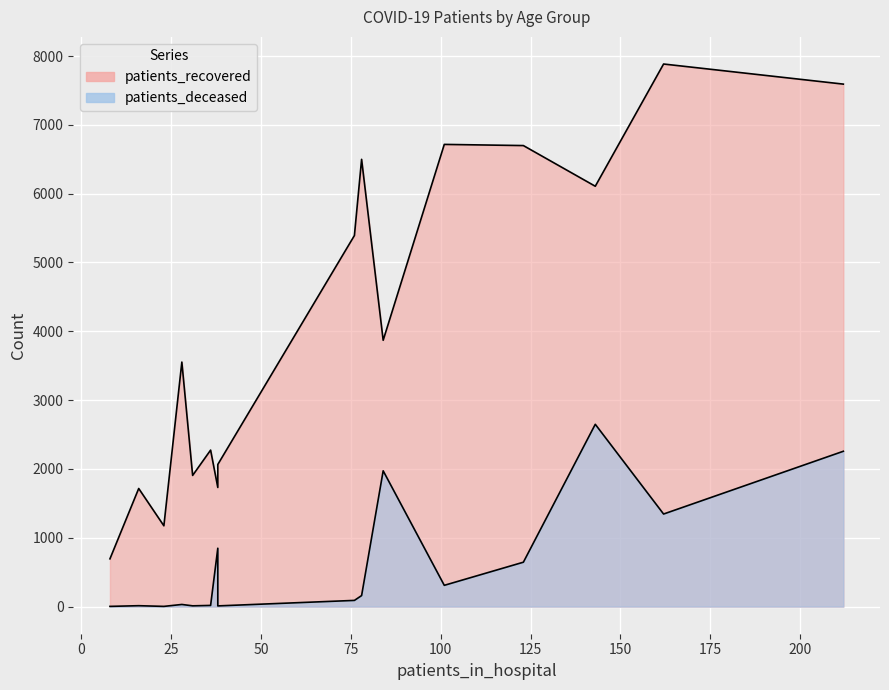

The patients_recovered series shows 6499 at 55 - 59. True or false?

True